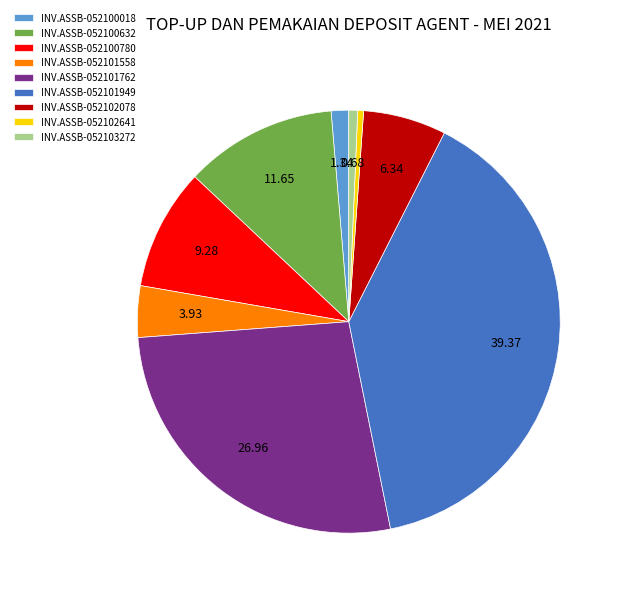

What is the ratio of the value at INV.ASSB-052101762 to the value at INV.ASSB-052102641?

60.6